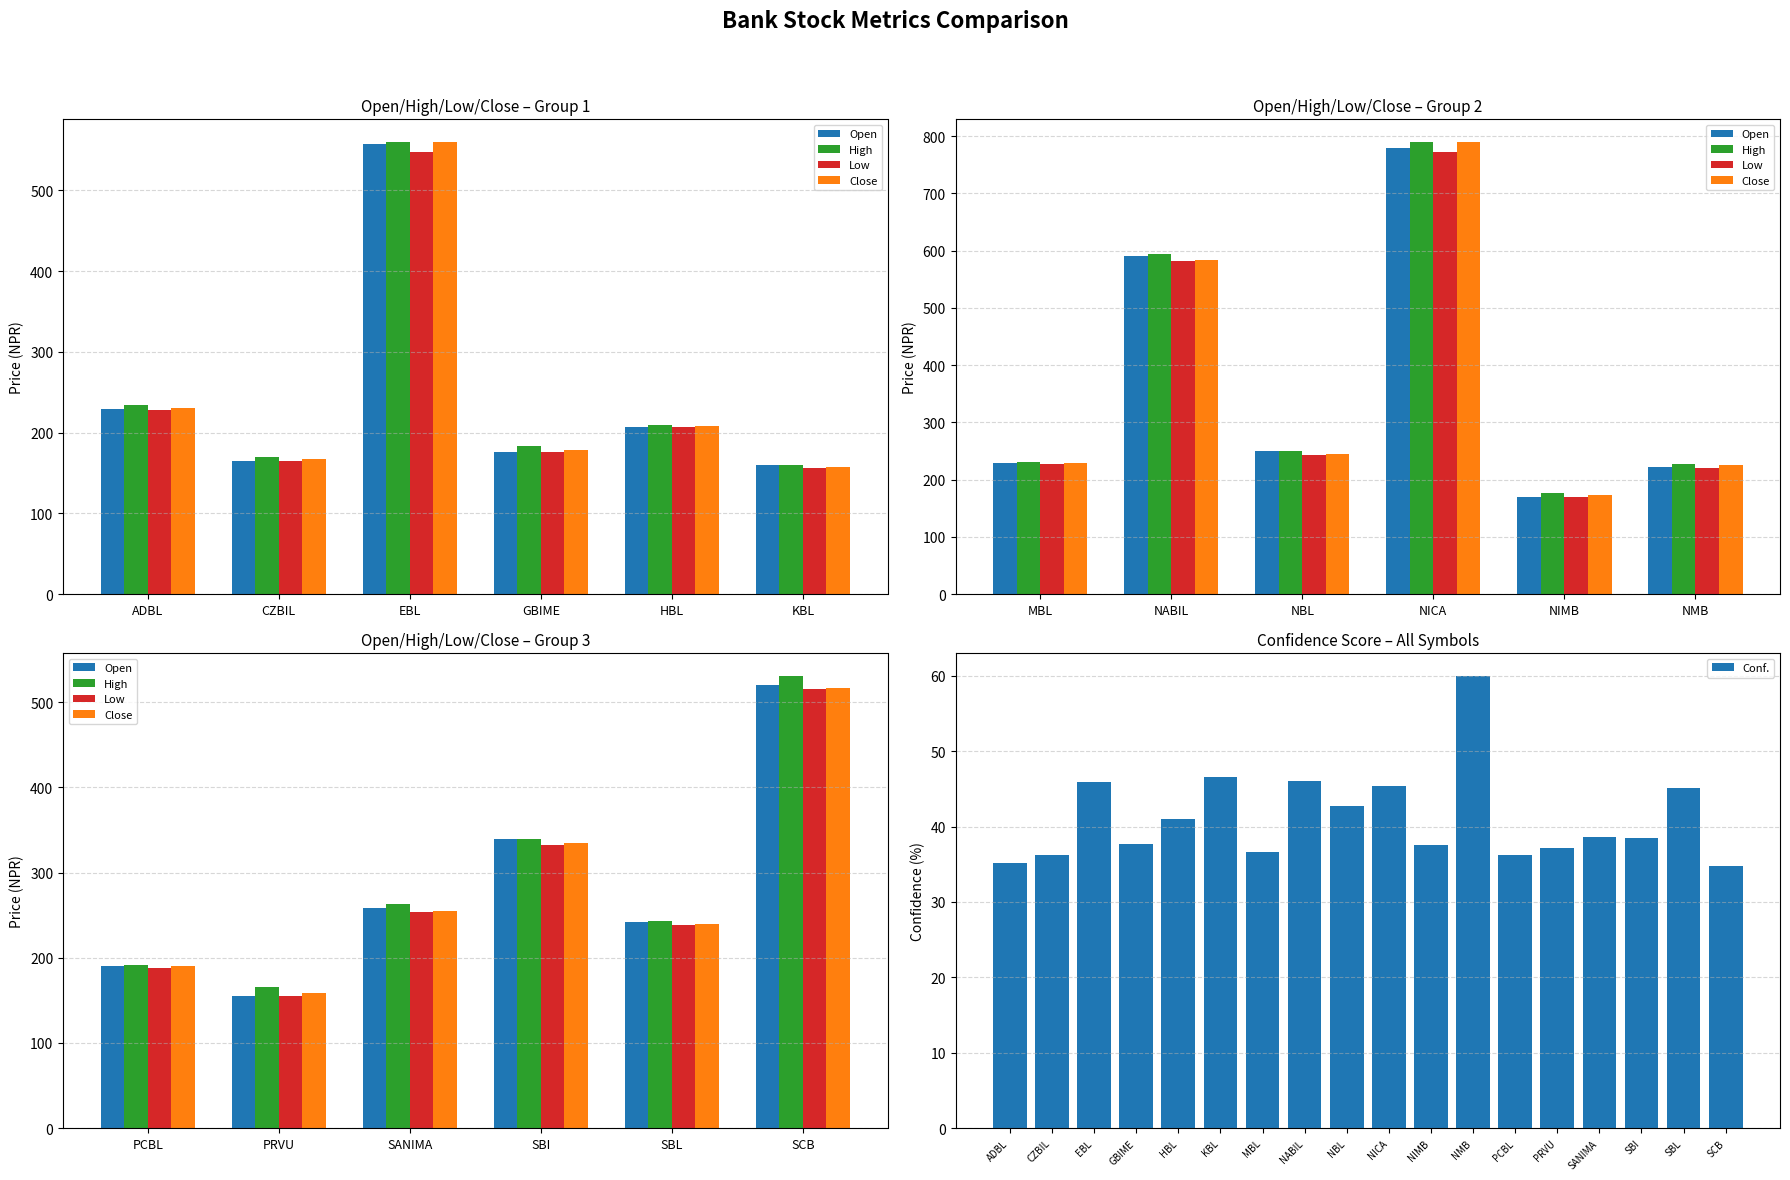

The Open series shows 389.2 at EBL. True or false?

False